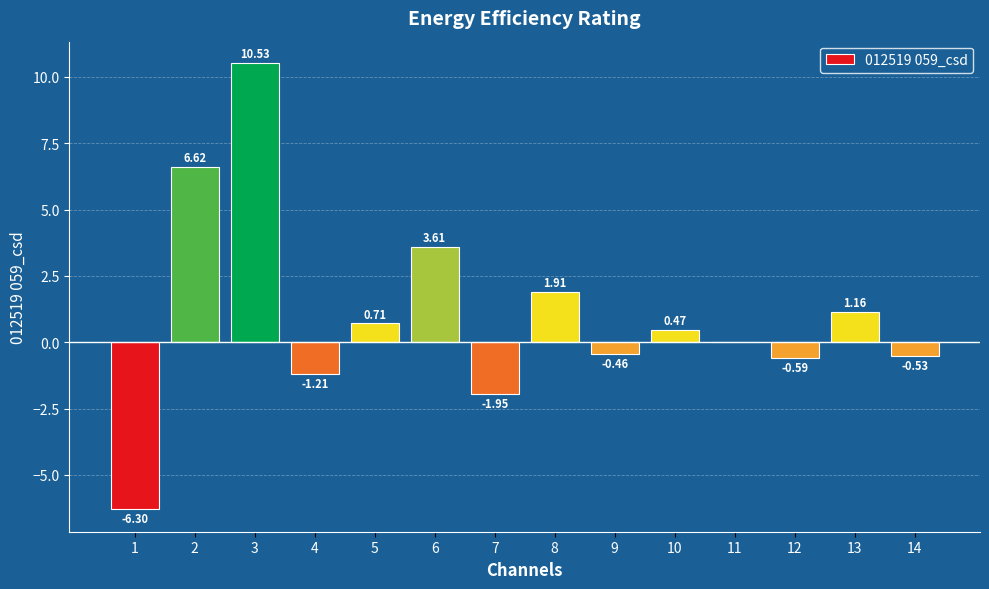

What is the change in value from 4 to 6?

+4.8